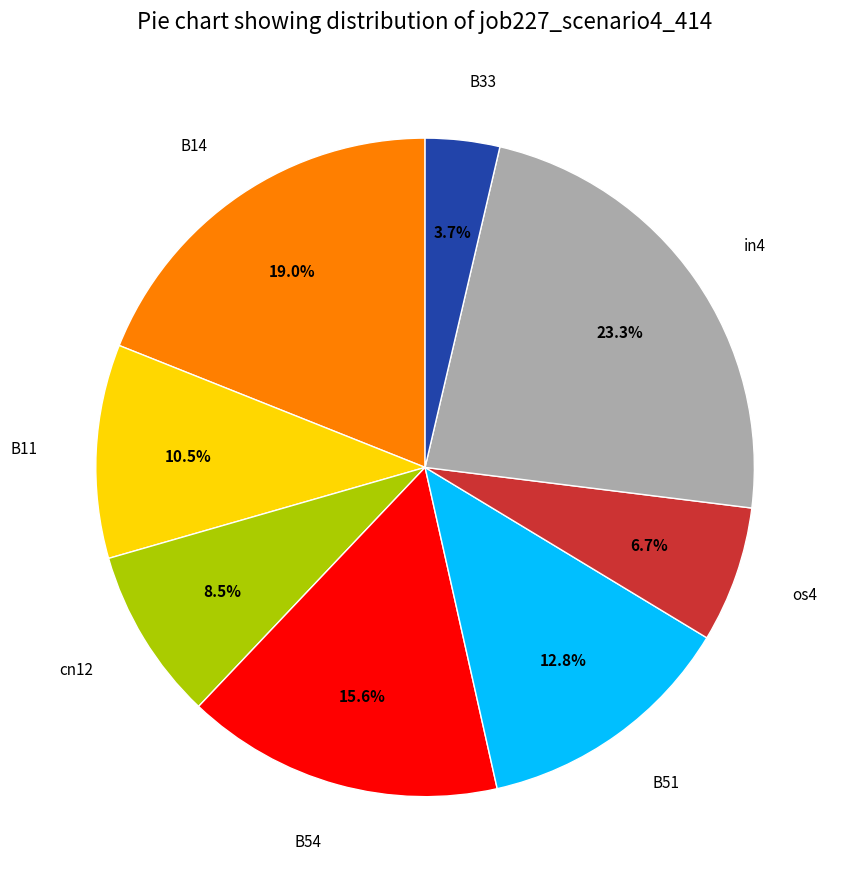

Which slice is the smallest?

B33